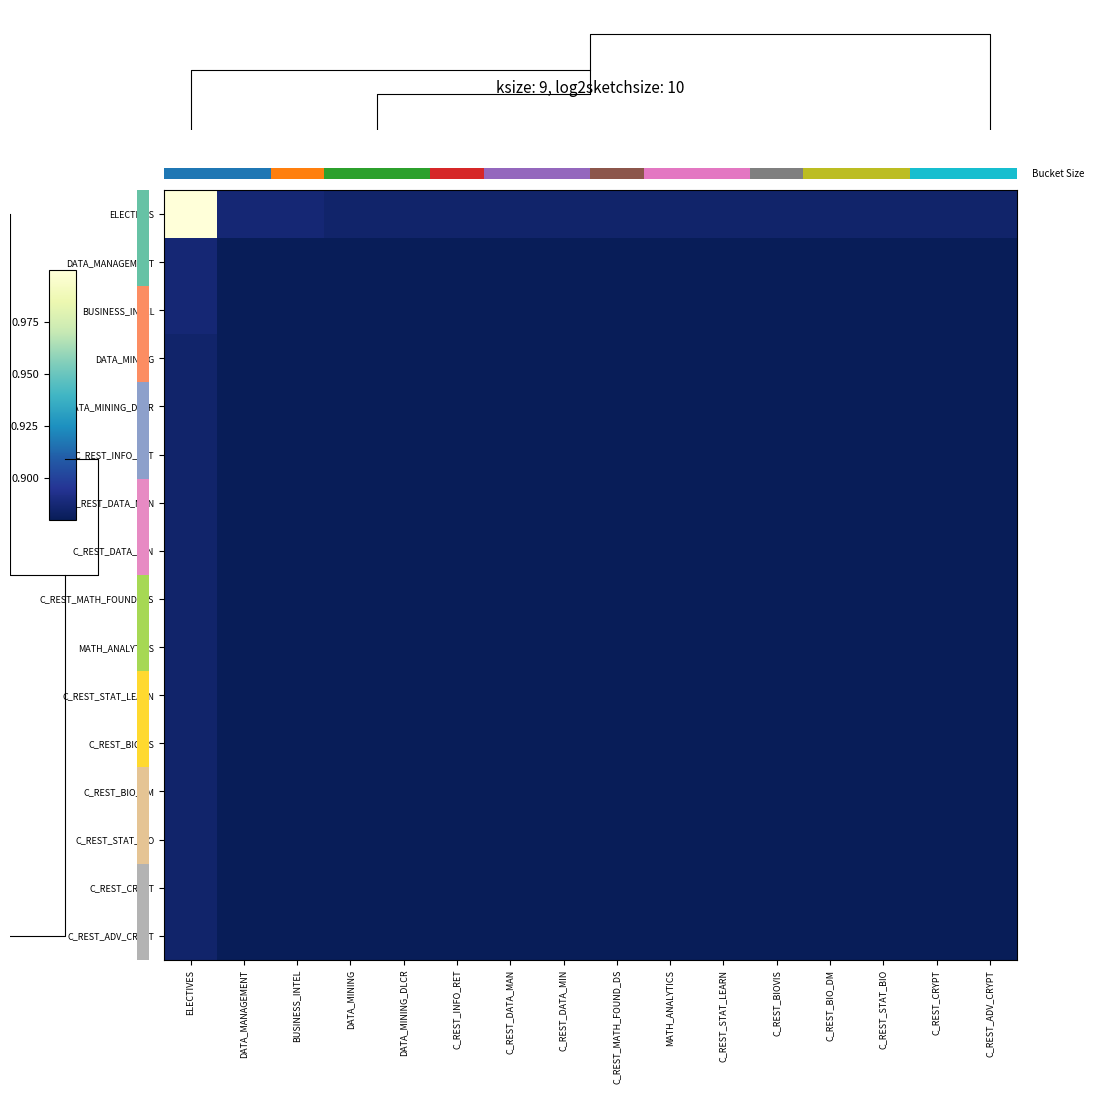

Between ELECTIVES and C_REST_DATA_MAN, which is larger?

ELECTIVES